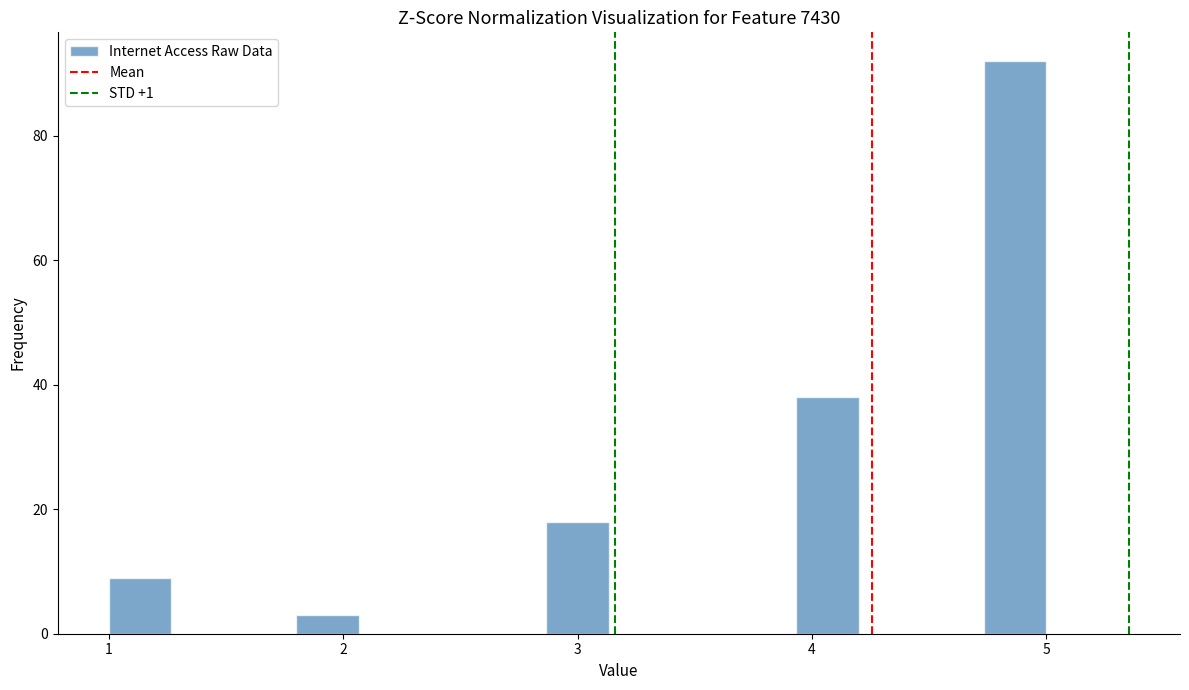

Around what value on the x-axis is the tallest bar? Give the approximate position of its centre, as read against the axis.

4.9